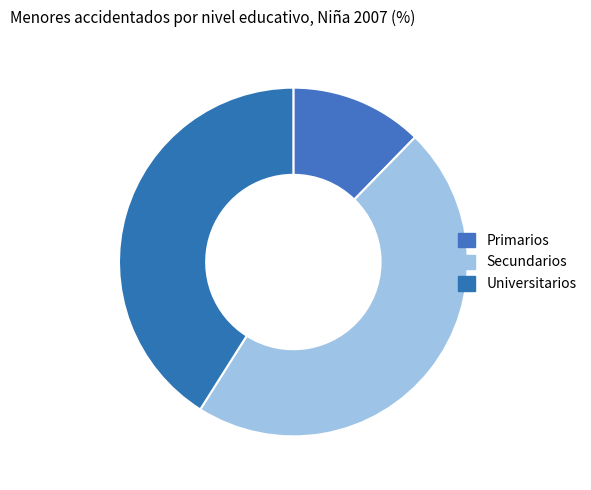

What is the ratio of the value at Primarios to the value at Secundarios?

0.3